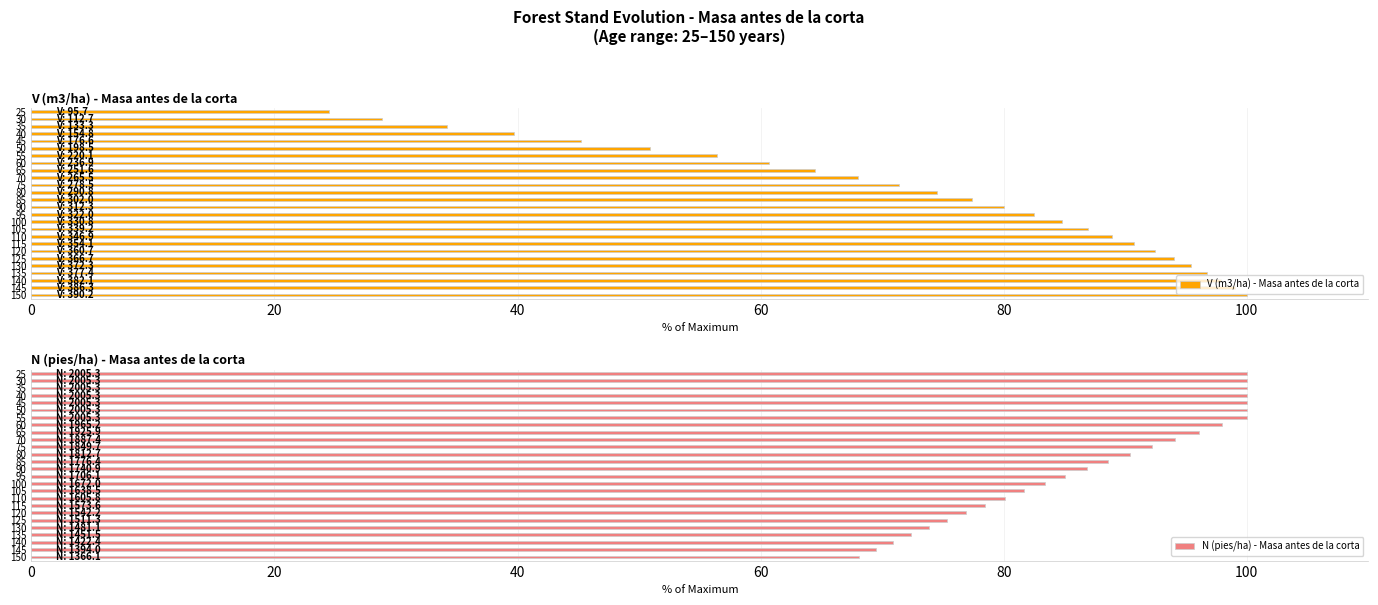

How many values in the N (pies/ha) - Masa antes de la corta series exceed 88?

13